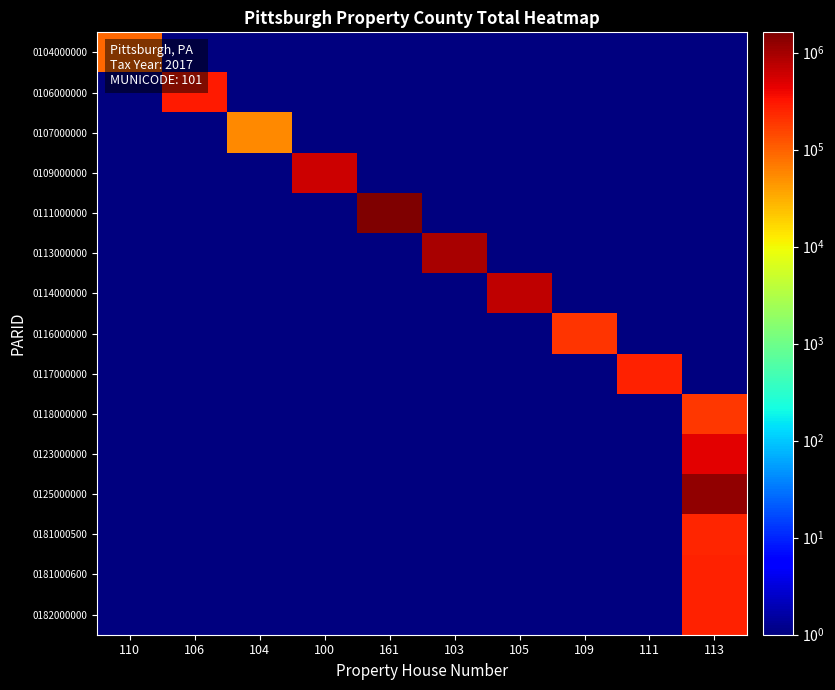

How many categories are shown in the chart?

10